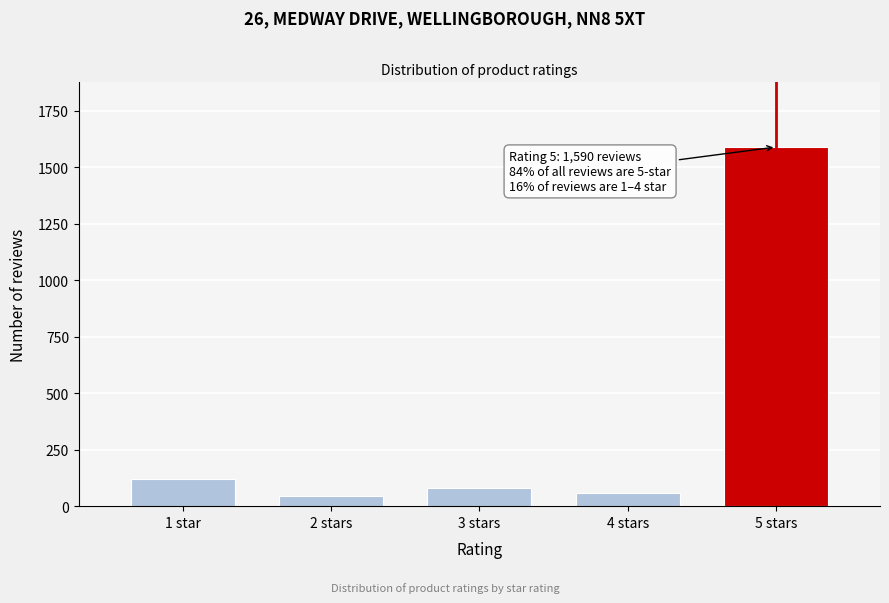

Reading left to right, transcribe all the data shown in this chart.

120	45	80	60	1590